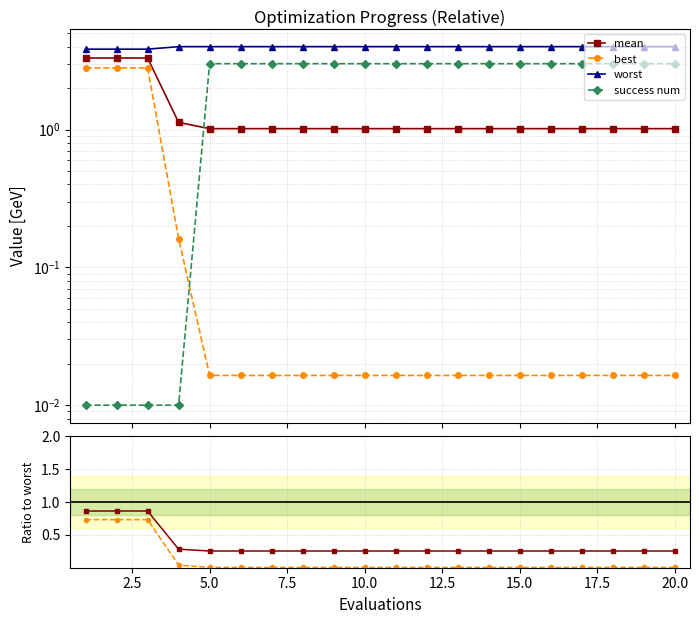

True or false: best / worst and worst intersect in this chart.

False